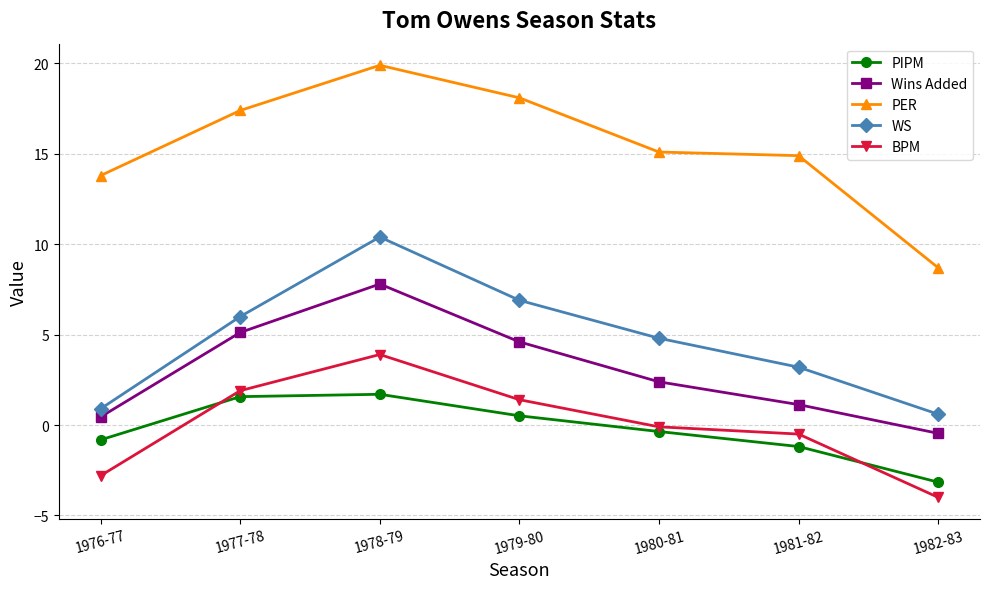

How many lines are shown in the chart?

5